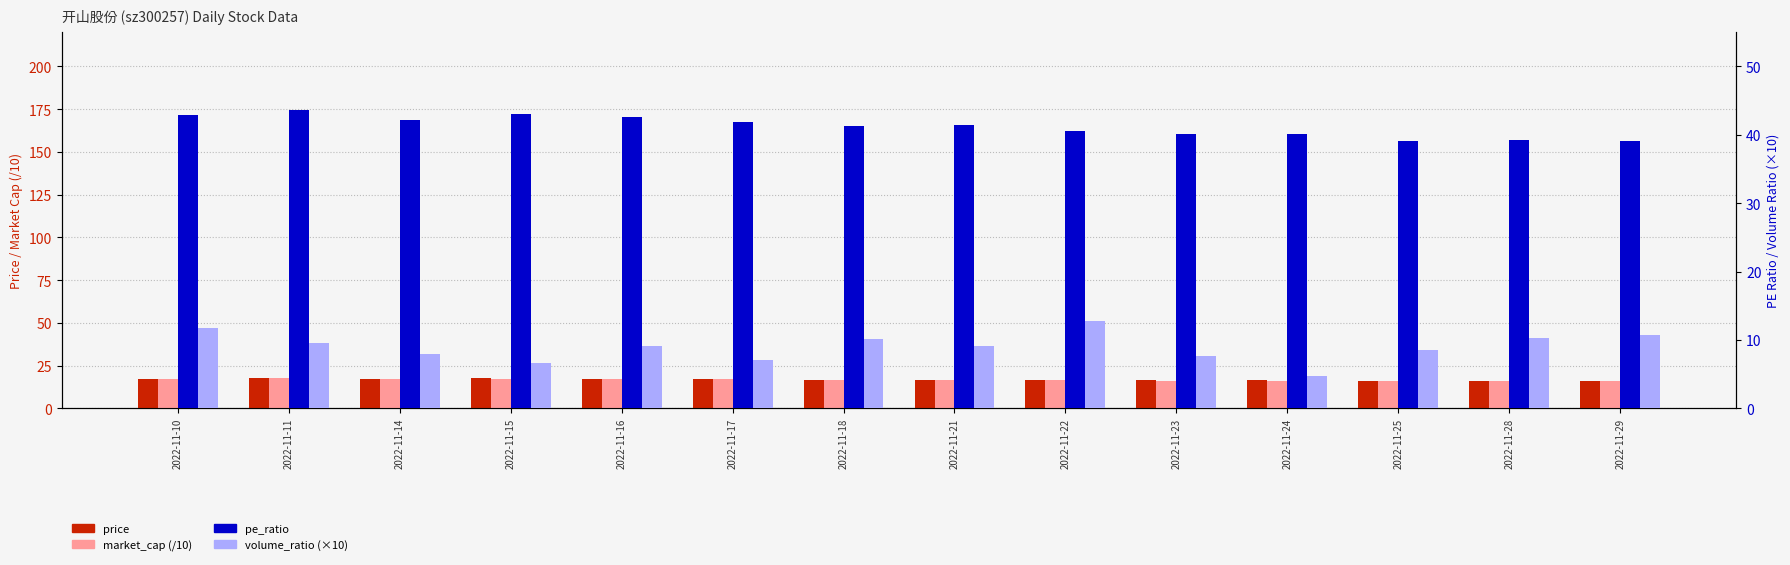

Which has a higher value, 2022-11-17 or 2022-11-18?

2022-11-17